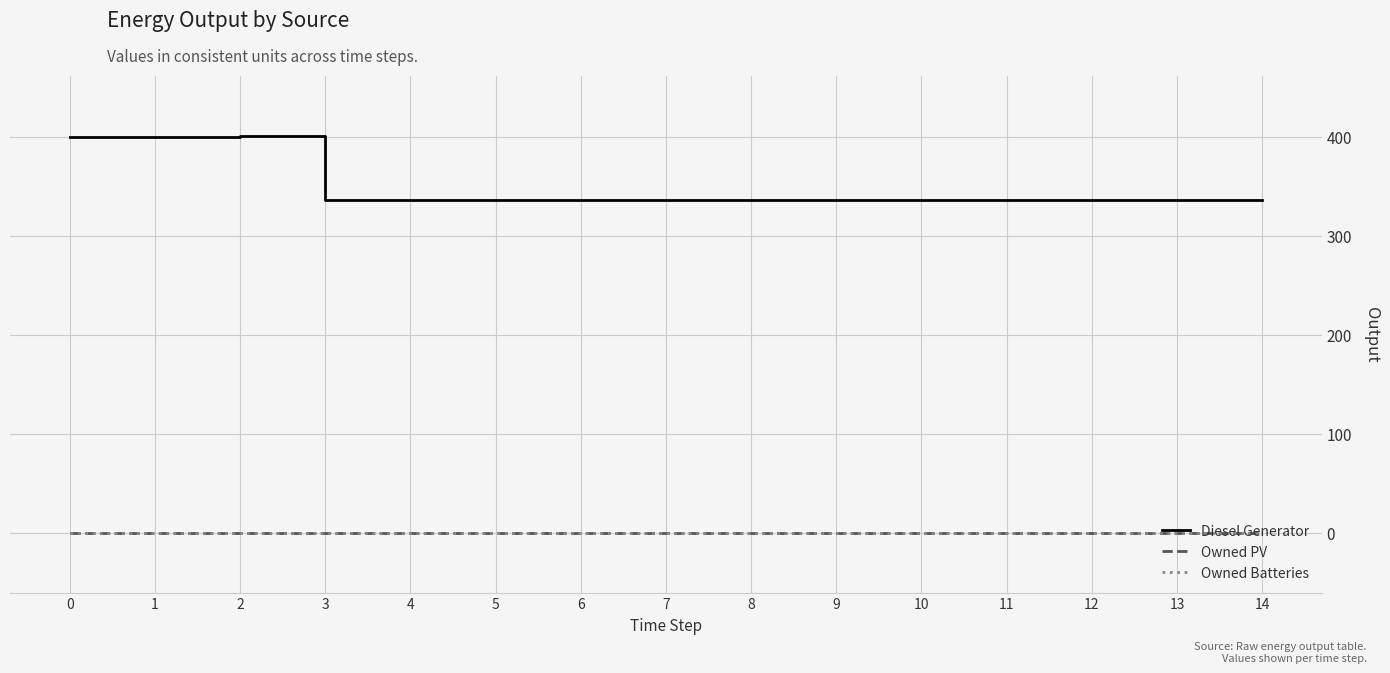

Does the chart display data point markers on the line(s)?

No